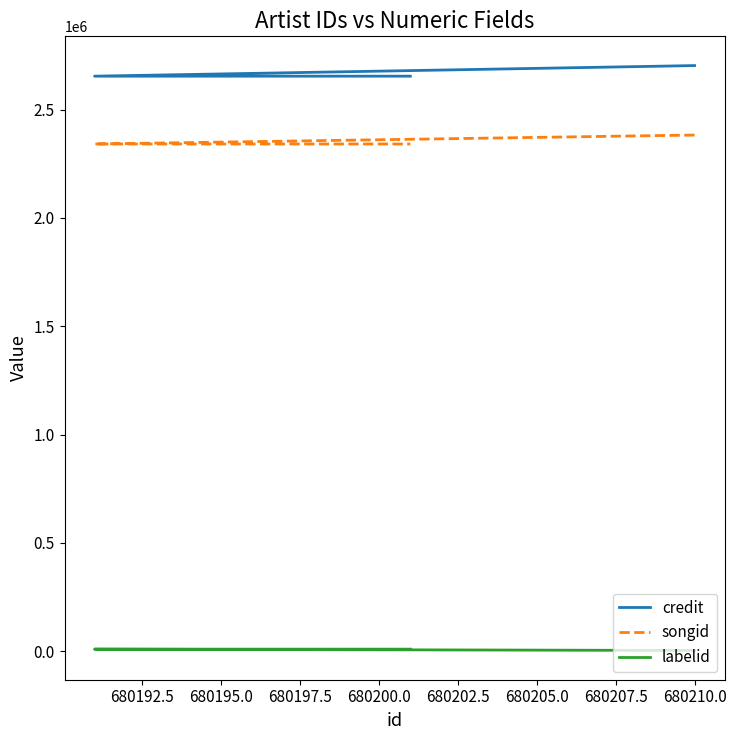

Between 680190.0 and 680195.0, which series saw the biggest shift?

credit